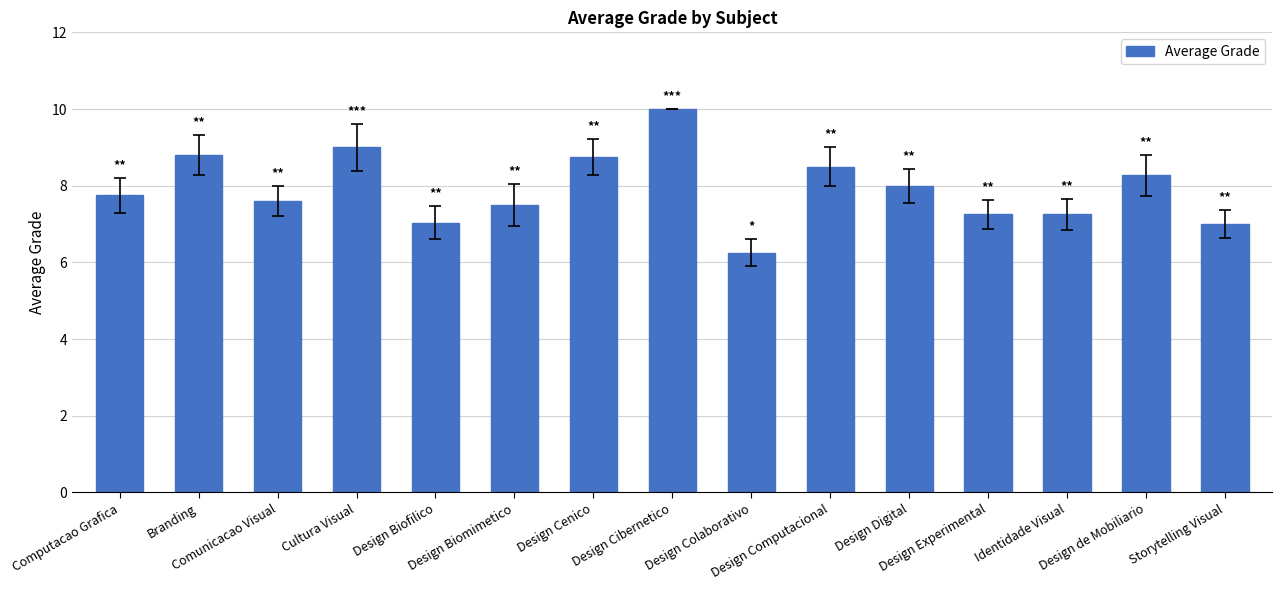

What is the sum of all values?

119.0